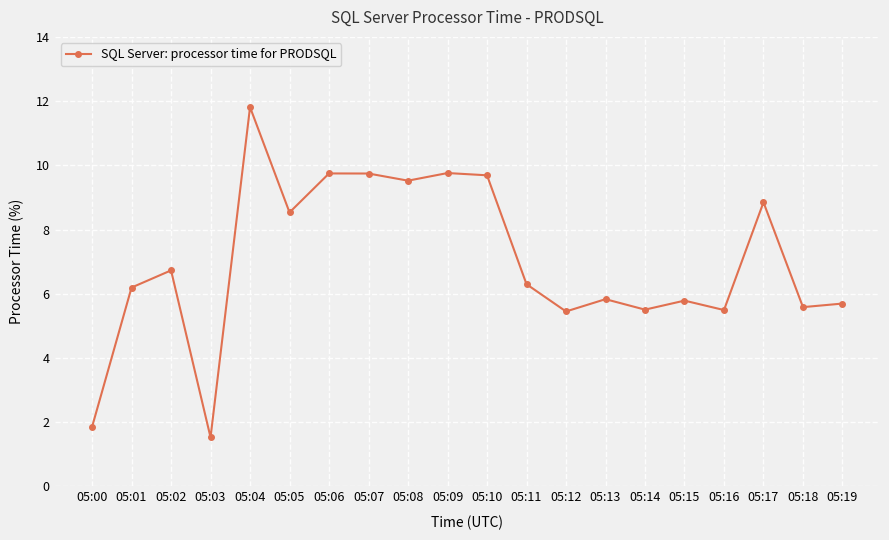

At which category does the data reach its first local valley?

05:03